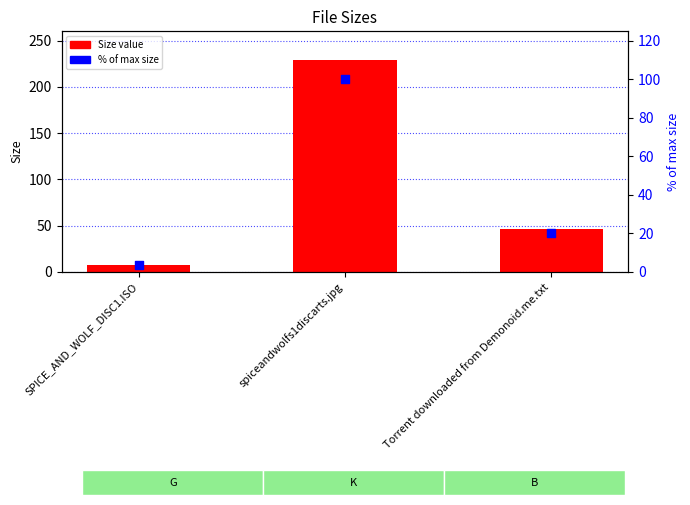

At which category is the sum across all series the highest?

spiceandwolfs1discarts.jpg